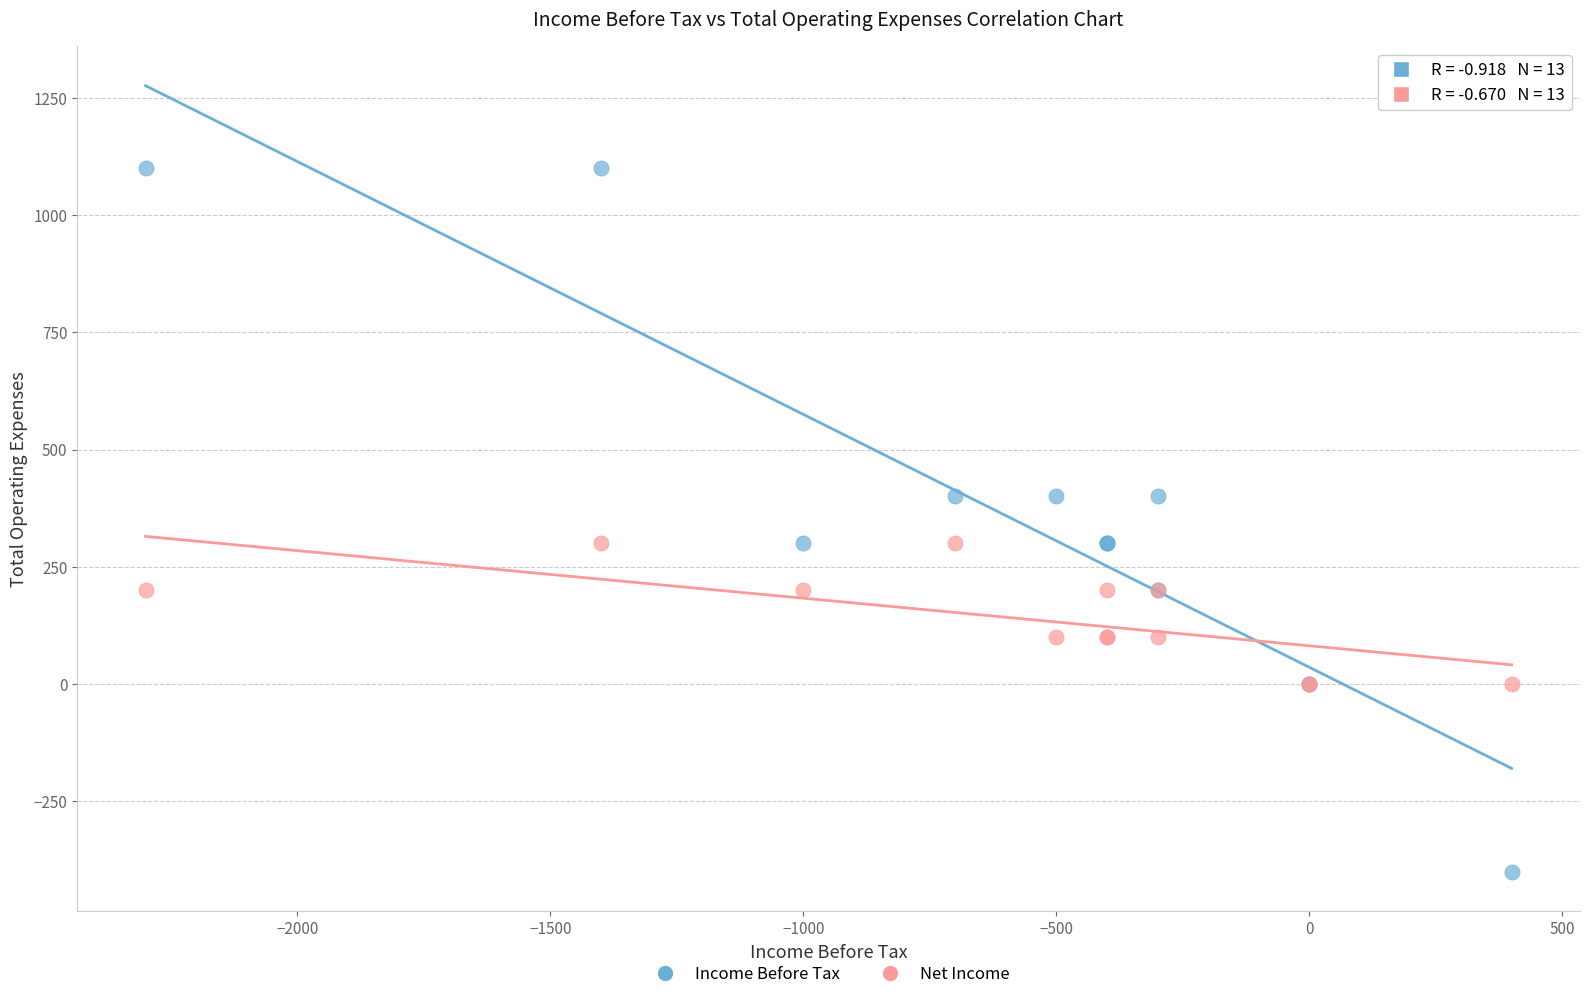

Which series has the largest Y range (max minus min)?

Income Before Tax